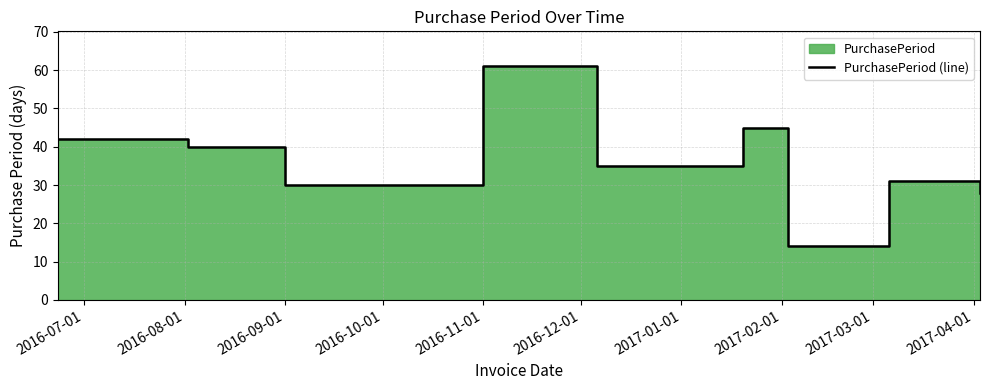

True or false: there are more than 2 points higher than both neighbors.

True